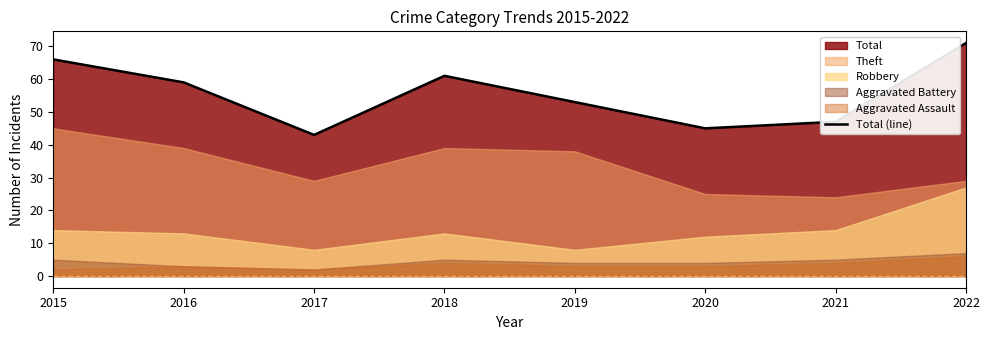

How many points are lower than both their immediate neighbors (excluding endpoints)?

2